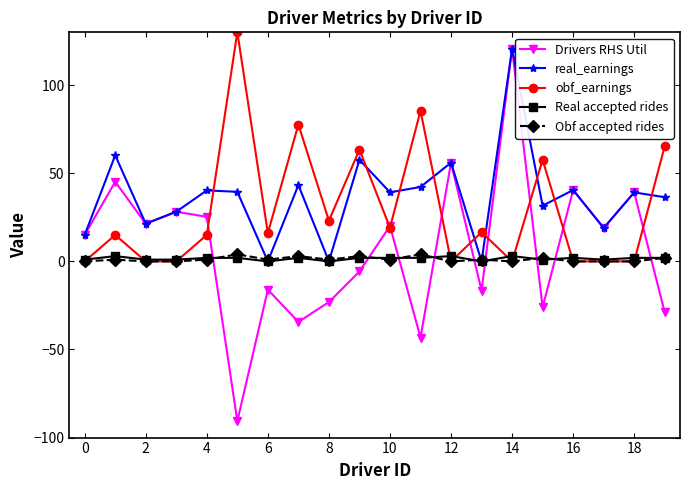

What is the minimum value shown in the chart?

-90.7